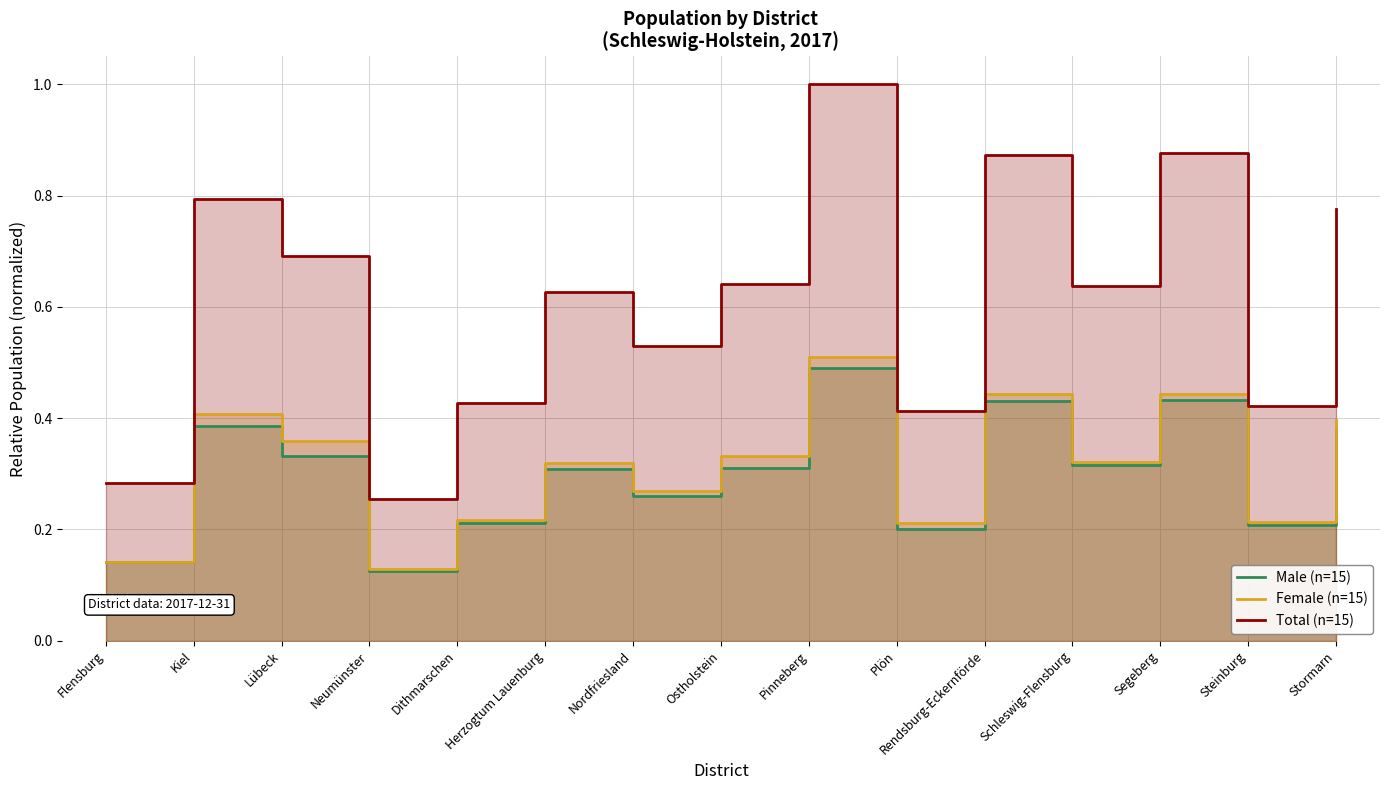

True or false: Male has a value of 0.1 at Plön.

False